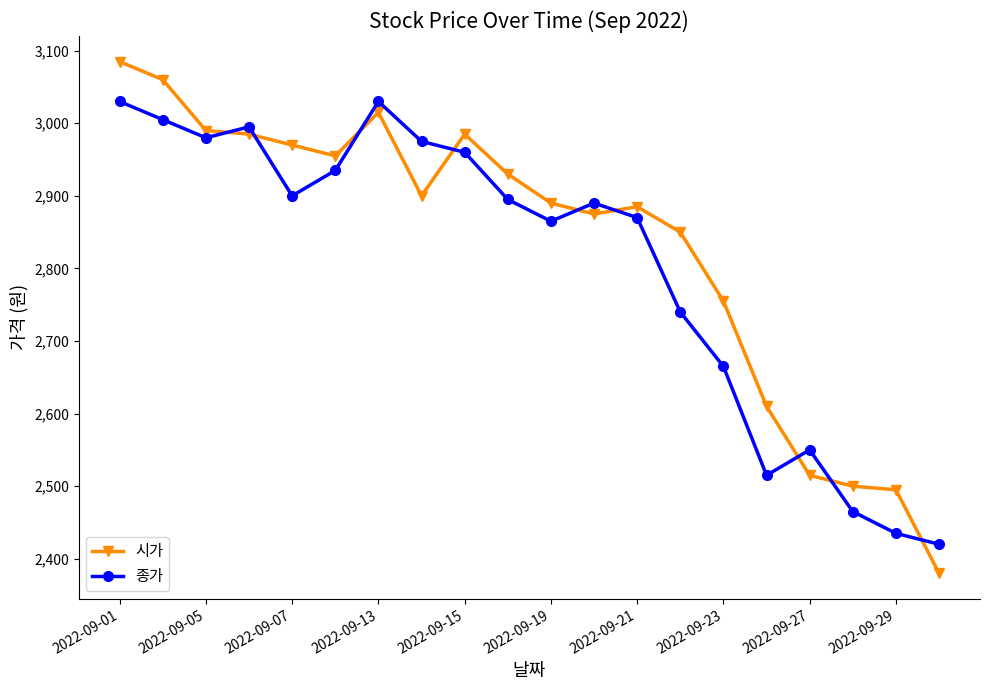

Rank the series by their maximum value, from lowest to highest.

종가, 시가